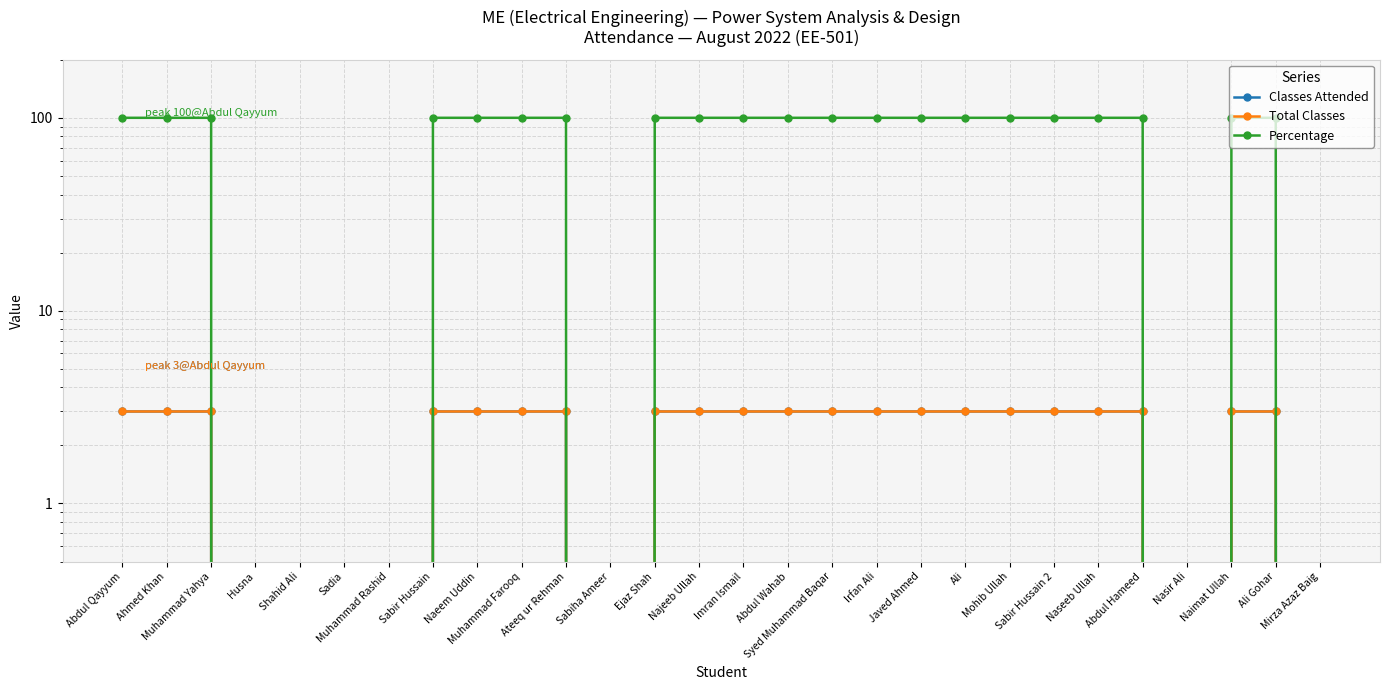

Rank the series by their maximum value, from lowest to highest.

Classes Attended, Total Classes, Percentage